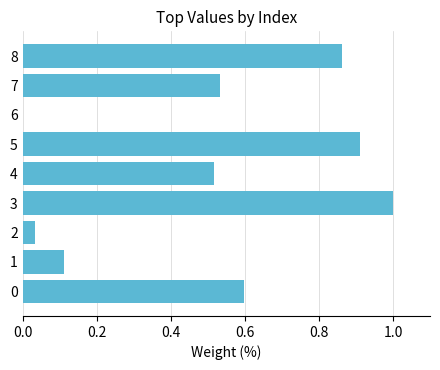

What is the change in value from 0 to 8?

+0.3